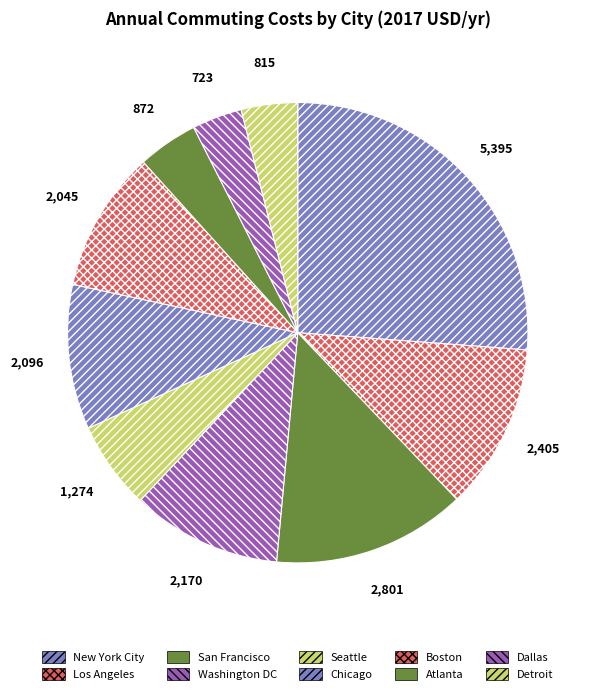

What portion of the pie excludes Washington DC?

89.5%